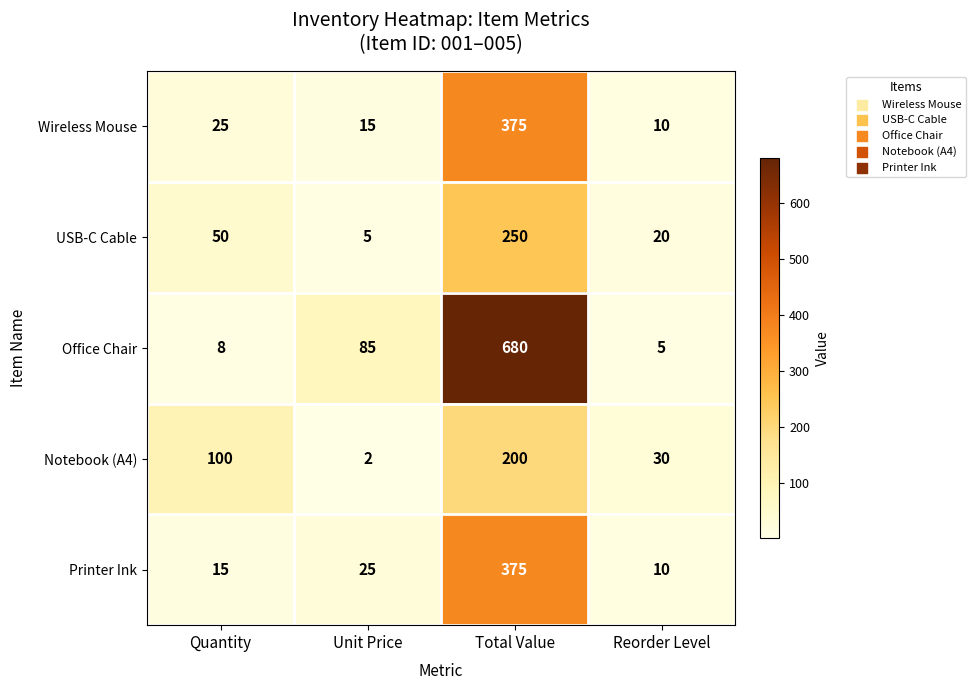

Which label corresponds to the smallest value in the chart?

Unit Price